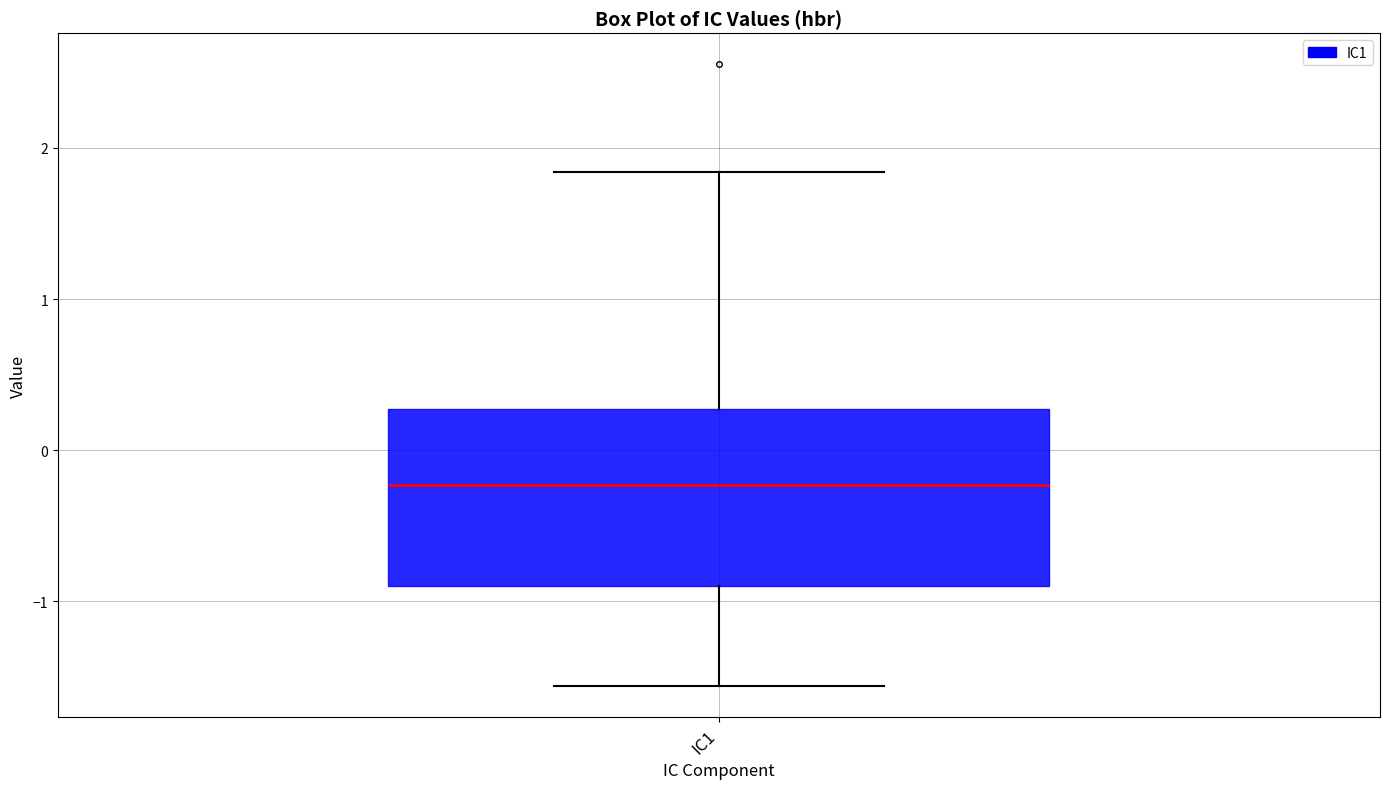

Transcribe this box plot: give where the median line is, the range the box spans, and where the two whiskers end, as read against the y-axis. The values are not printed on the chart, so give them approximately, as read against the axis.

median -0.2, box -0.9 to 0.3, whiskers -1.6 to 1.8